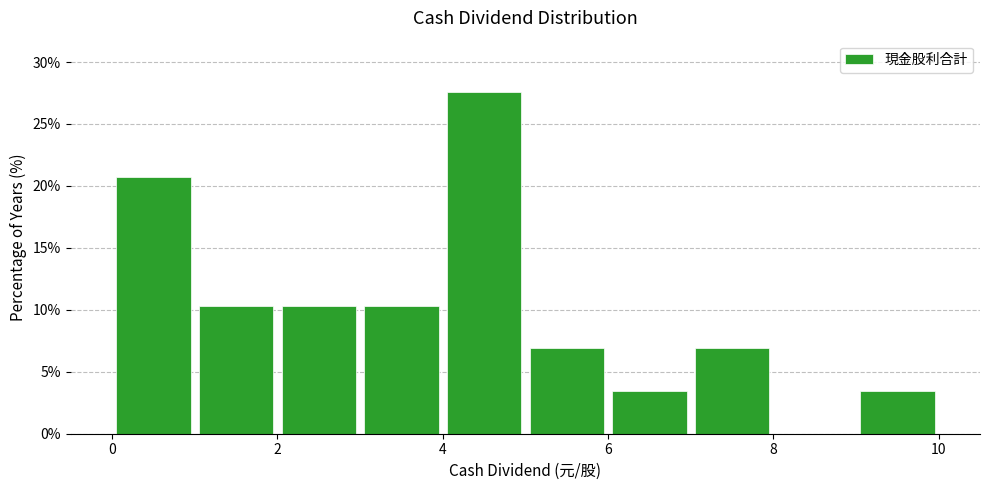

Reading left to right, list every bar in this chart as the range it spans on the x-axis followed by its height. The values are not printed on the chart, so give them approximately, as read against the axis.

0 to 1: 20.5
1 to 2: 10.5
2 to 3: 10.5
3 to 4: 10.5
4 to 5: 27.5
5 to 6: 7.0
6 to 7: 3.5
7 to 8: 7.0
8 to 9: 0
9 to 10: 3.5